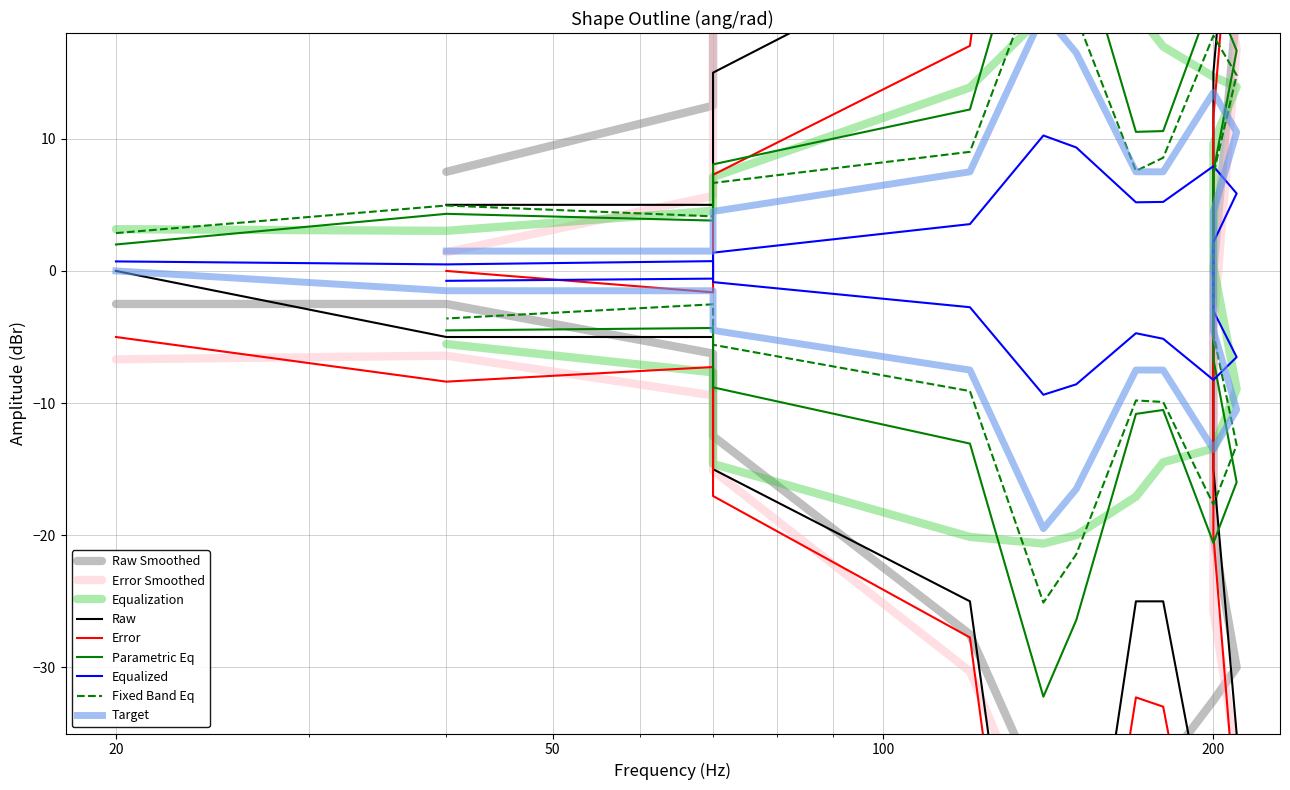

True or false: Raw and Error cross at least once.

True